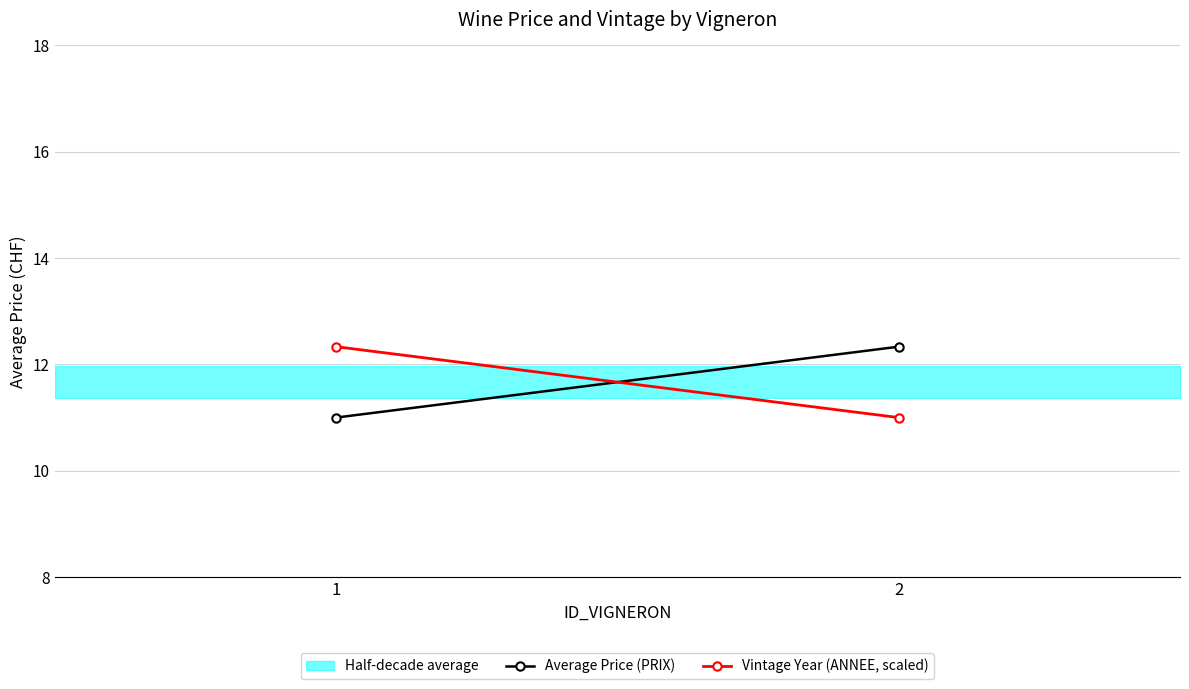

Reading left to right, transcribe all the data shown in this chart.

Average Price (PRIX): 1=11.0	2=12.3
Vintage Year (ANNEE, scaled): 1=12.3	2=11.0